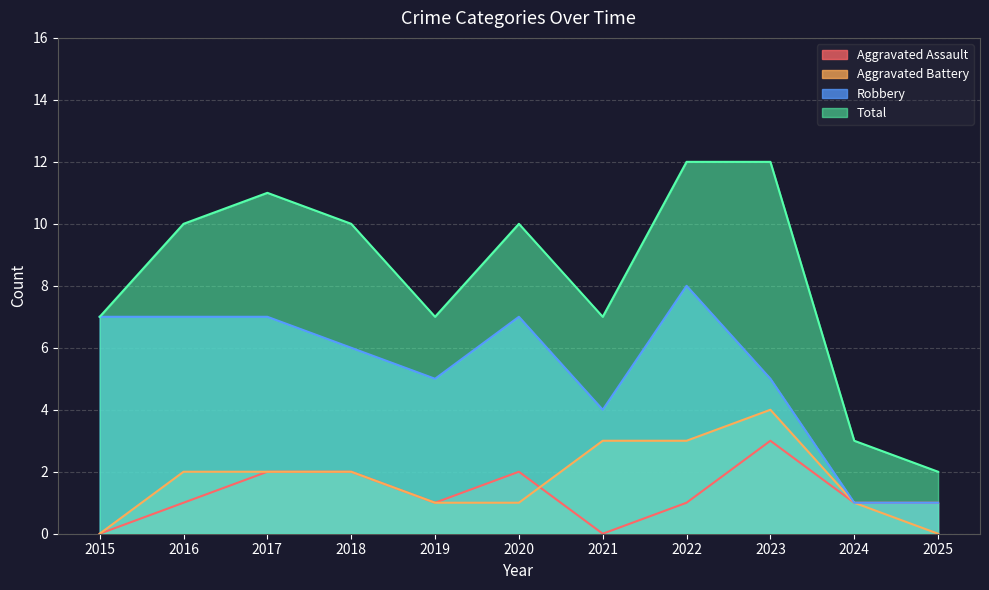

At which category is the sum across all series the highest?

2022